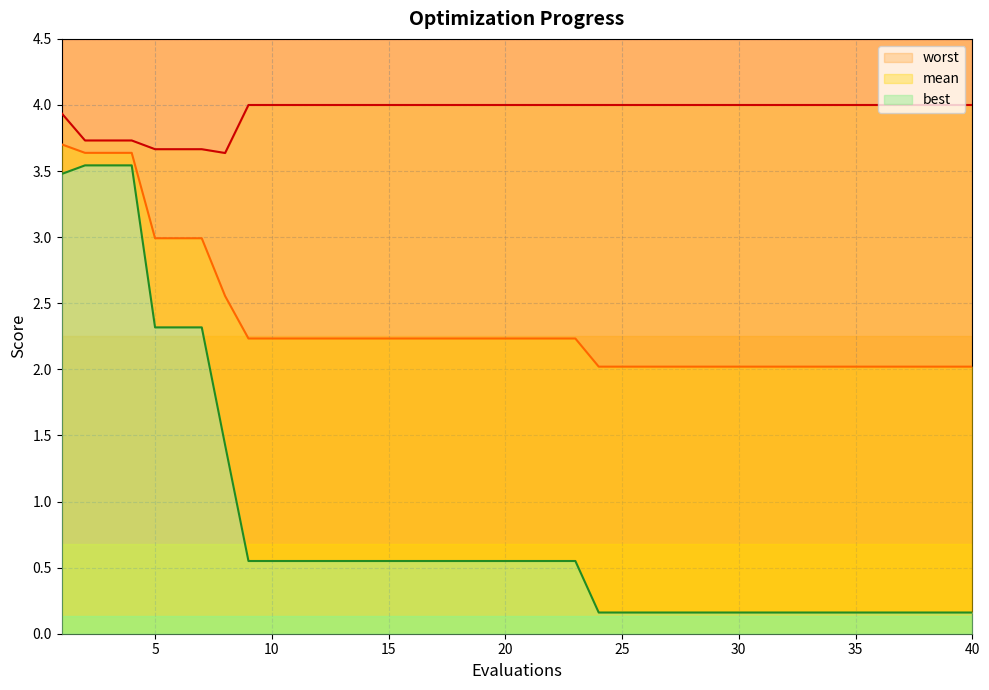

Between 29 and 36, which series saw the biggest shift?

mean